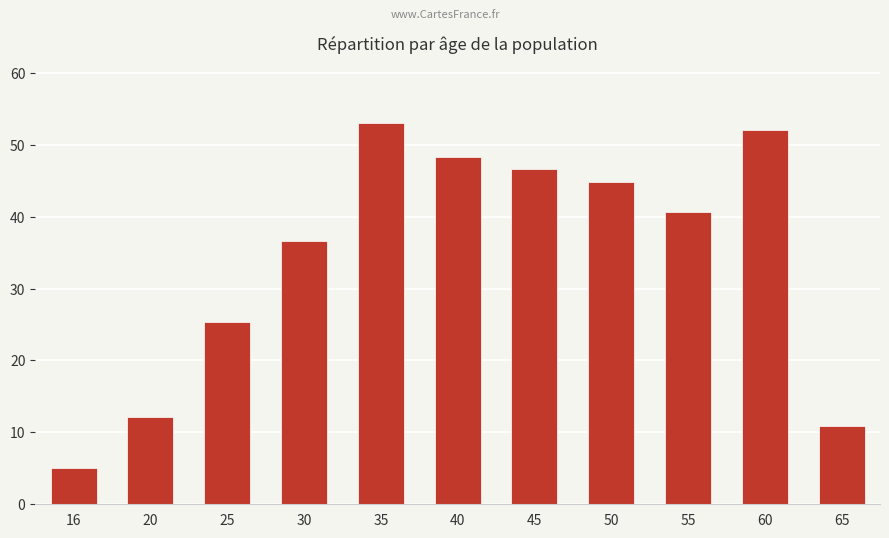

What is the value of the 10th bar from the left?

52.0